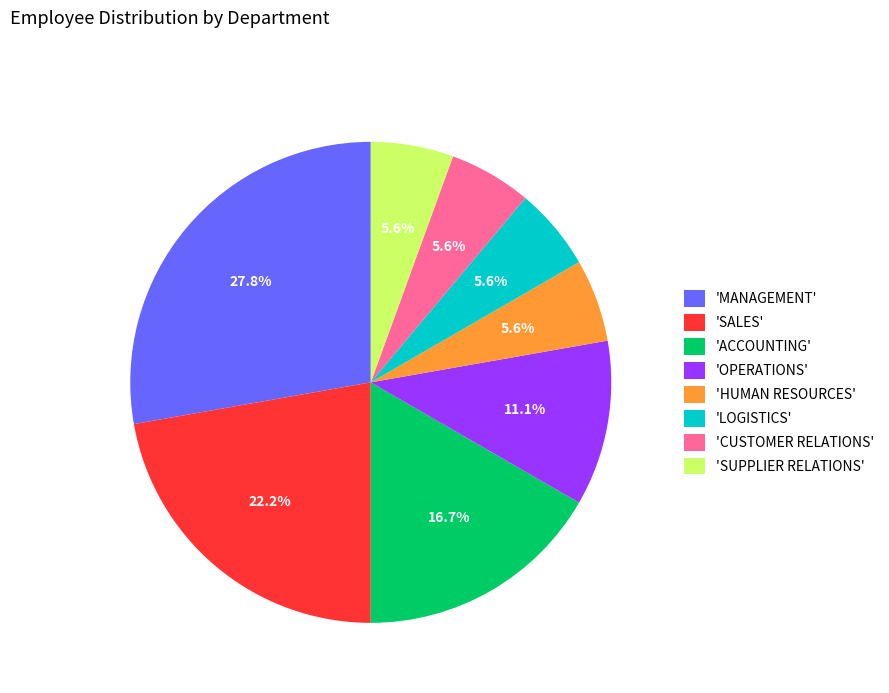

Does any single category account for the majority?

No